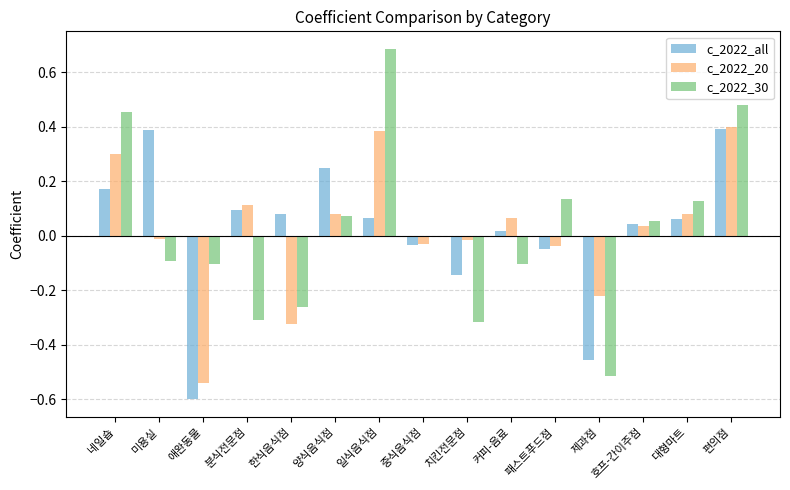

True or false: c_2022_all has a value of 0.0 at 커피-음료.

True